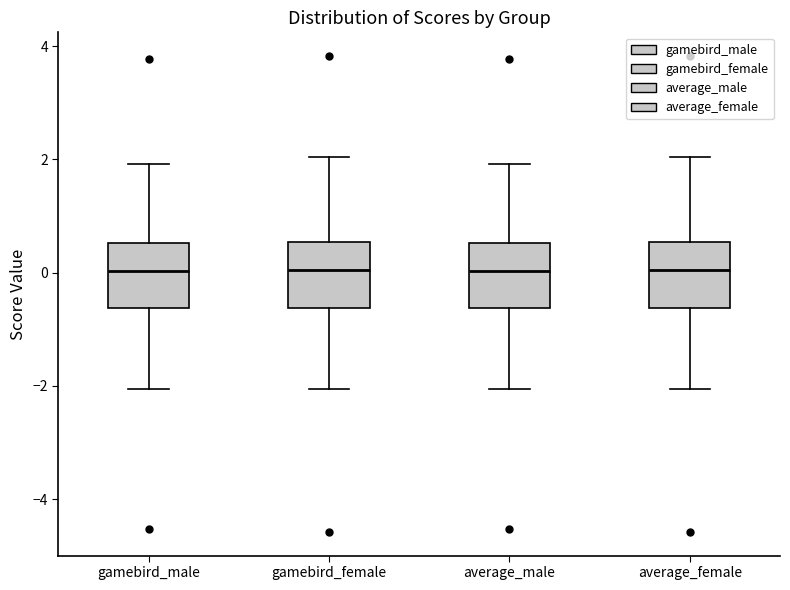

Reading left to right, read every box against the y-axis: the position of its median line, the range the box covers, and the ends of its whiskers. The values are not printed on the chart, so give them approximately, as read against the axis.

gamebird_male: median 0.0, box -0.6 to 0.6, whiskers -2.0 to 2.0
gamebird_female: median 0.0, box -0.6 to 0.6, whiskers -2.0 to 2.0
average_male: median 0.0, box -0.6 to 0.6, whiskers -2.0 to 2.0
average_female: median 0.0, box -0.6 to 0.6, whiskers -2.0 to 2.0